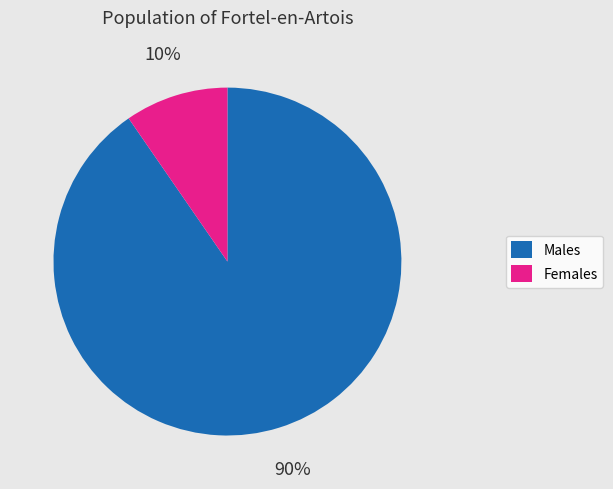

Rank the categories by value from highest to lowest.

Males, Females